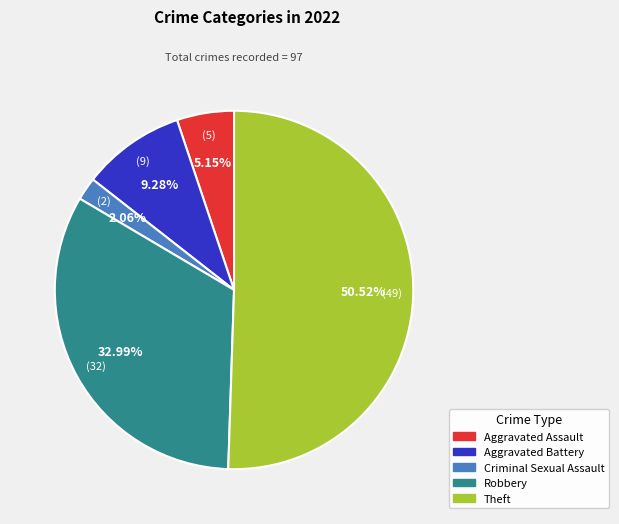

Is it true that Aggravated Assault is 11% of the pie?

False